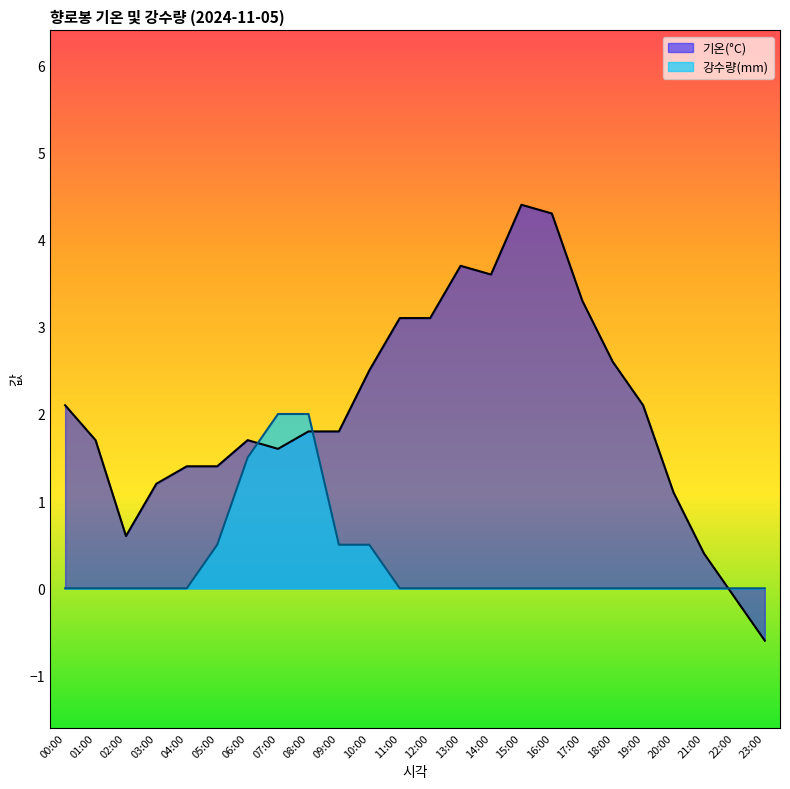

True or false: 강수량(mm) has a value of 0.0 at 00:00.

True